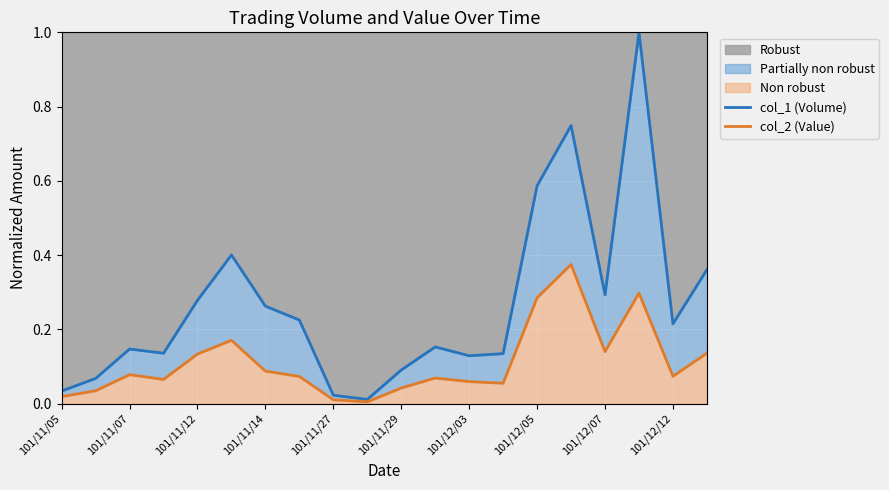

The value of Robust at 101/12/07 is 0.3. True or false?

True